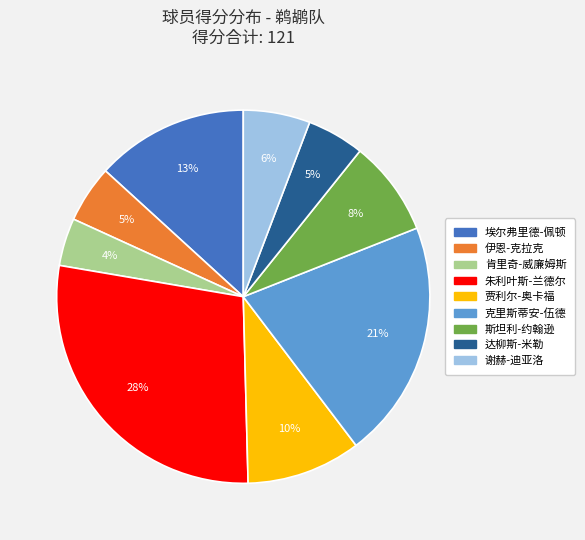

Is the sum of 贾利尔-奥卡福 and 朱利叶斯-兰德尔 greater than half?

No